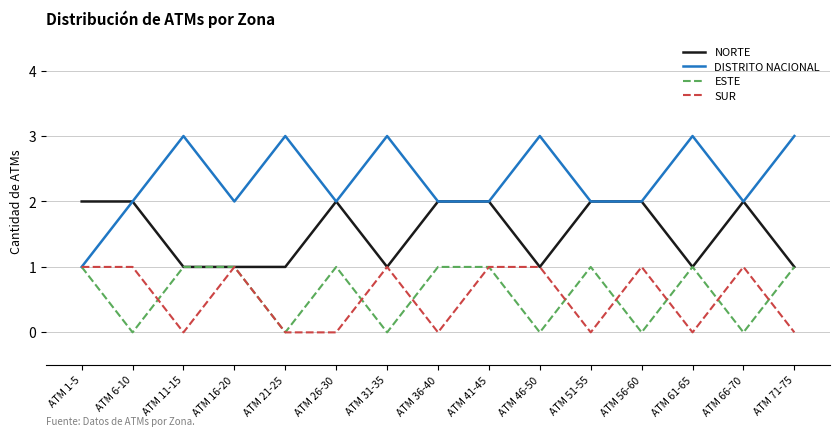

True or false: ESTE has a value of 1 at ATM 36-40.

True